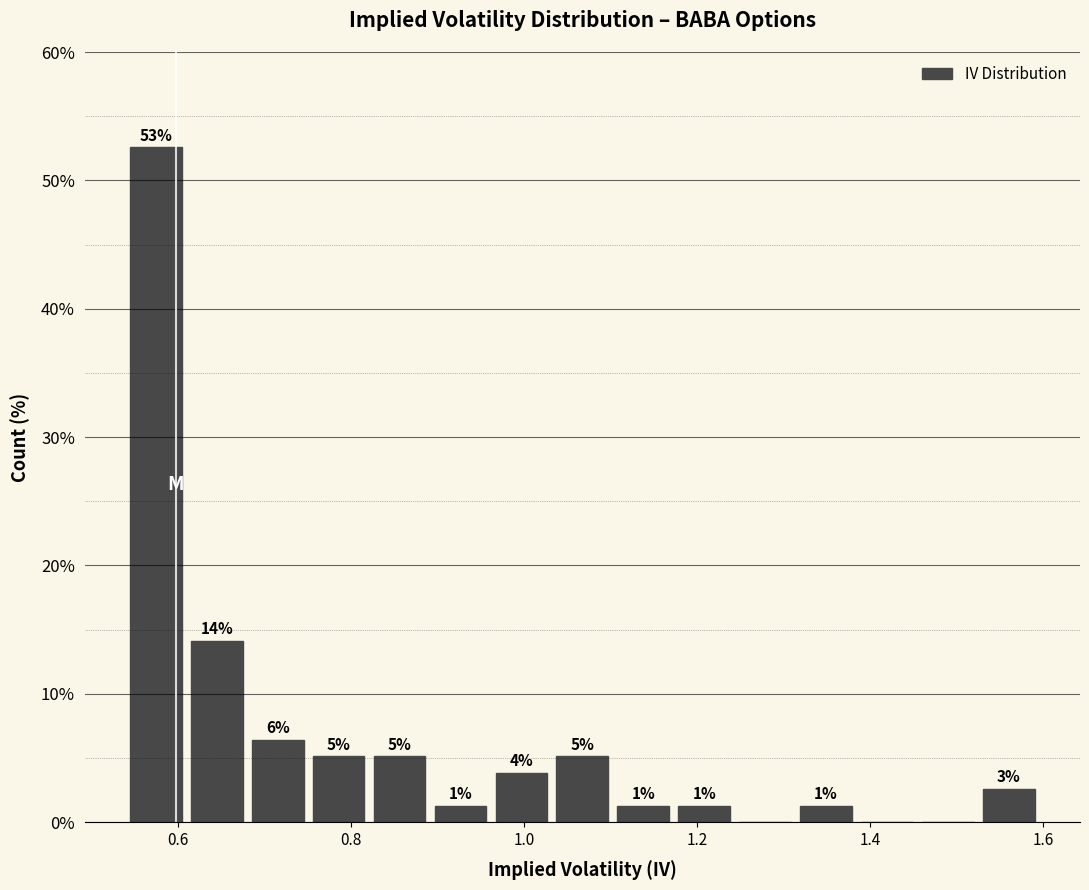

Around what value on the x-axis is the tallest bar? Give the approximate position of its centre, as read against the axis.

0.58